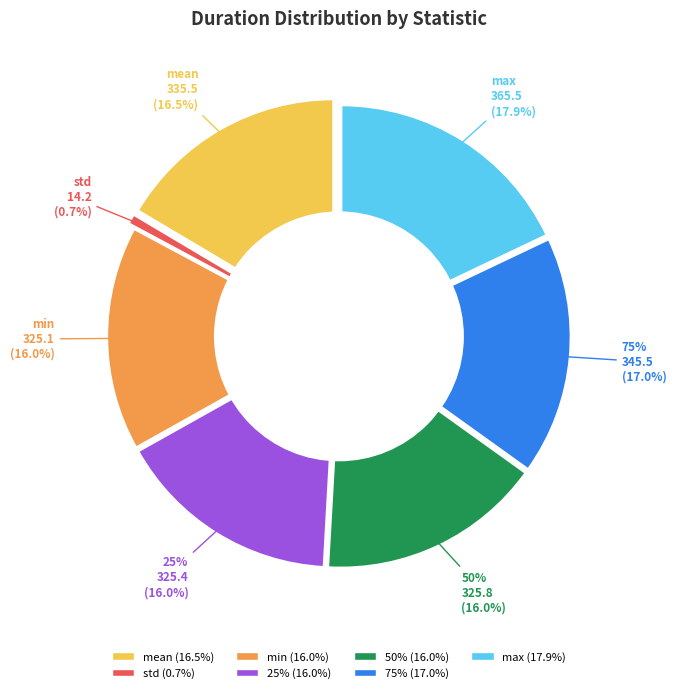

Between min and 25%, which is larger?

25%